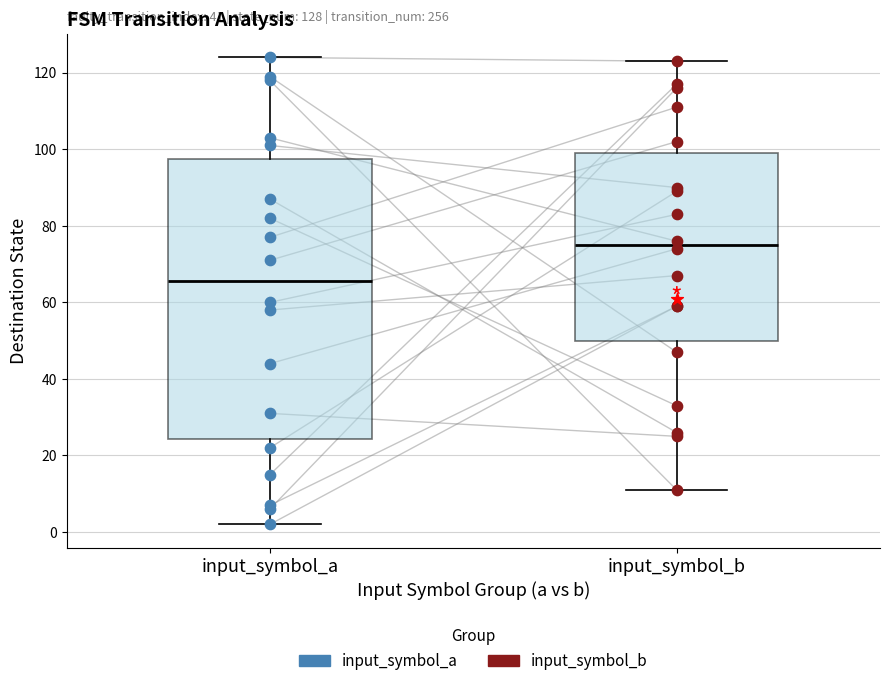

Which box's median line is the highest?

input_symbol_b